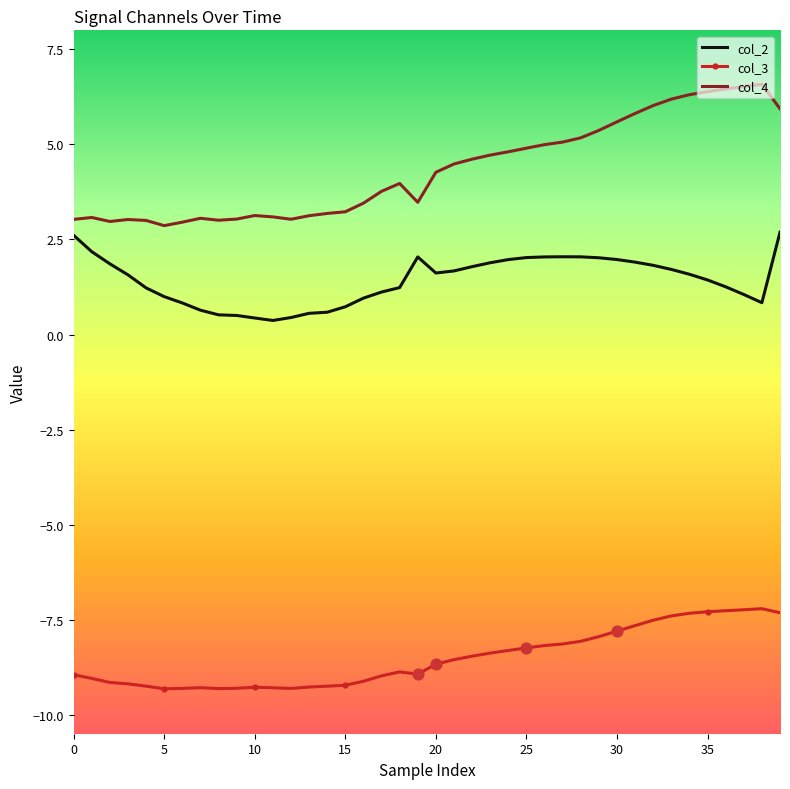

Which series has the largest range (max minus min)?

col_4